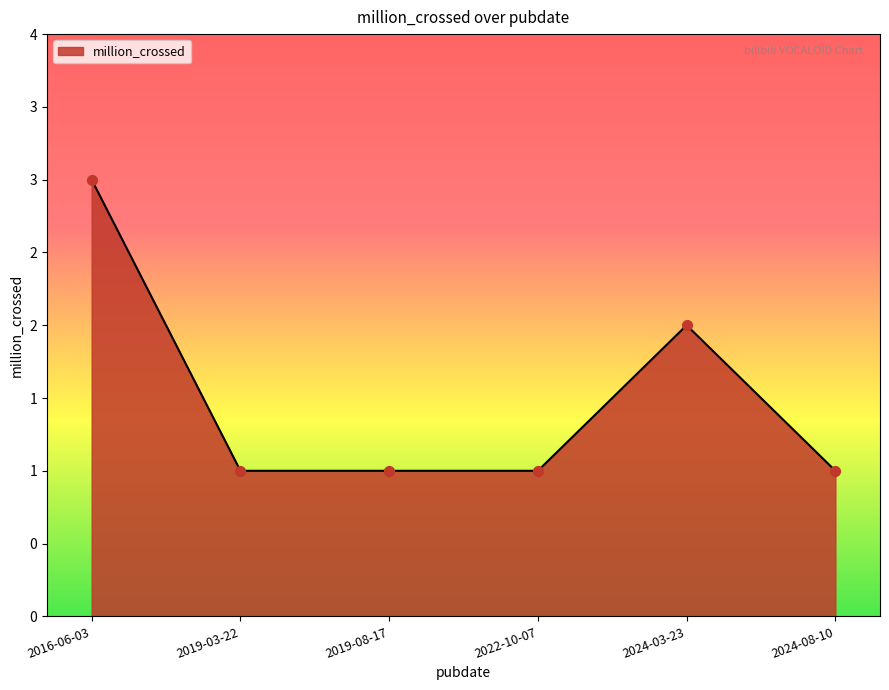

What is the ratio of the value at 2016-06-03 to the value at 2019-03-22?

3.0